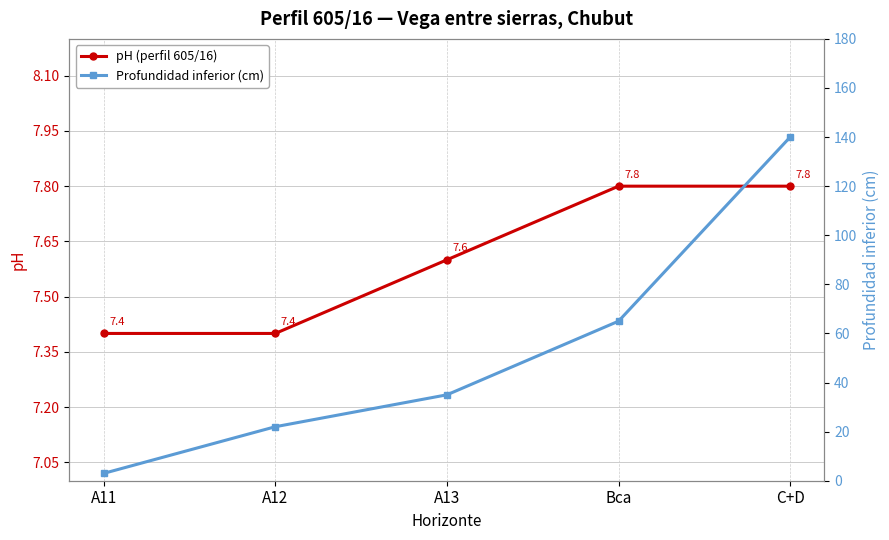

Which category has the lowest value across all series?

A11